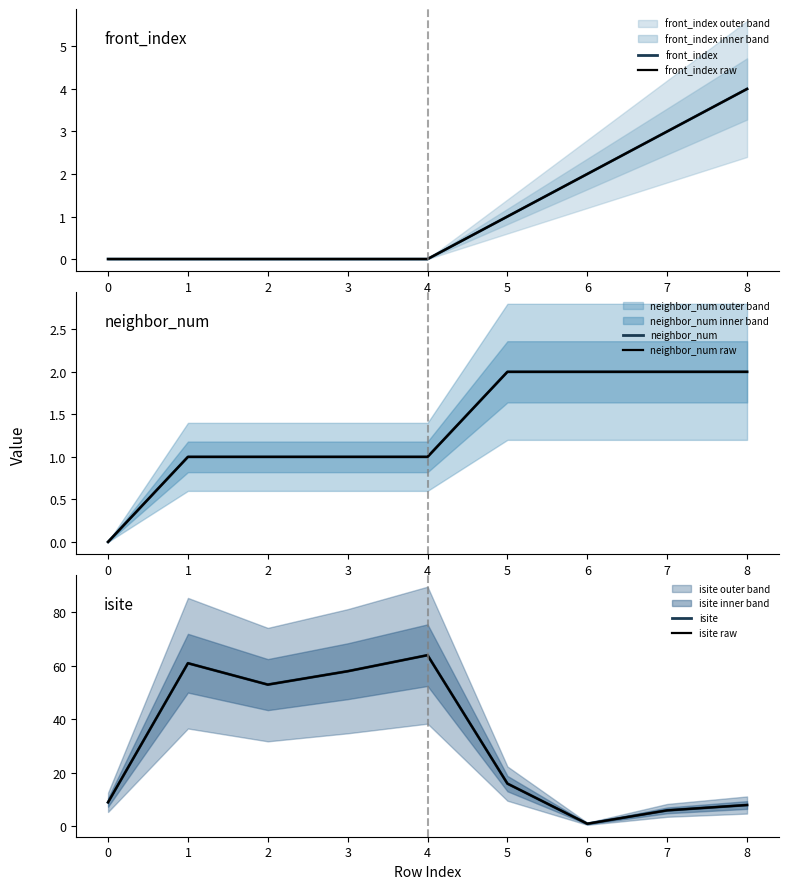

The isite raw series shows 11 at 6. True or false?

False